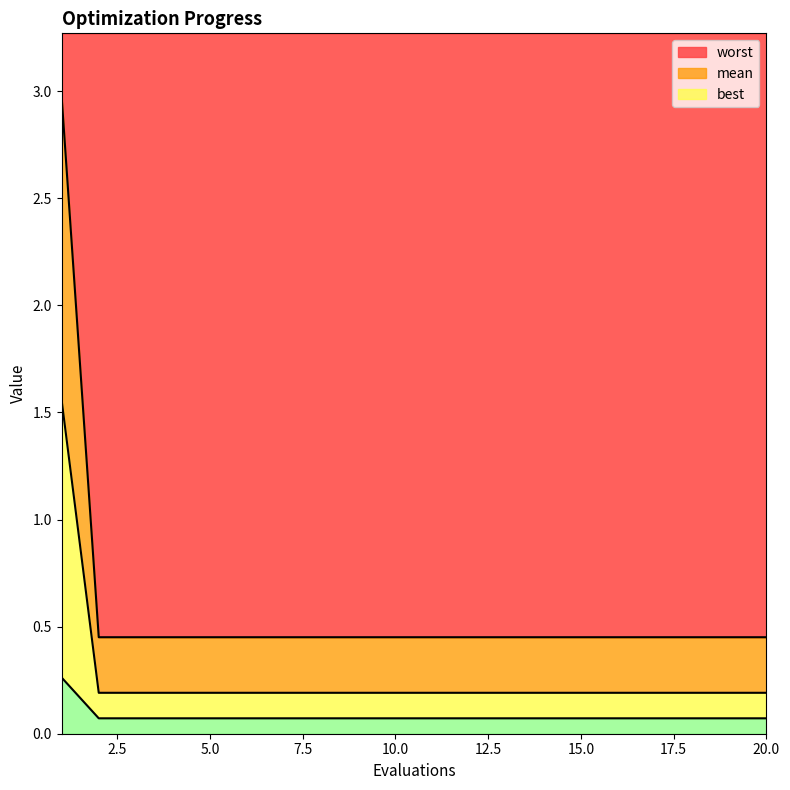

What is the total value across all series at 10?

0.7